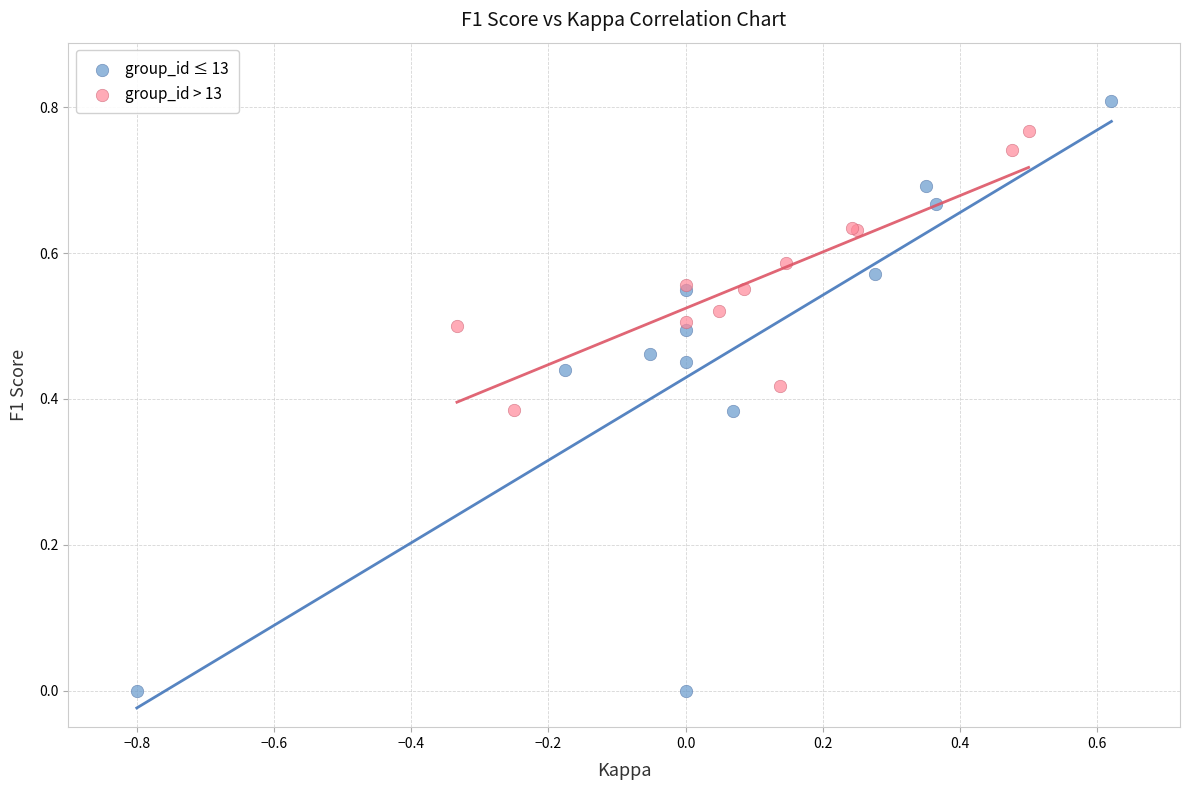

Which series has the widest spread of Y values?

group_id ≤ 13